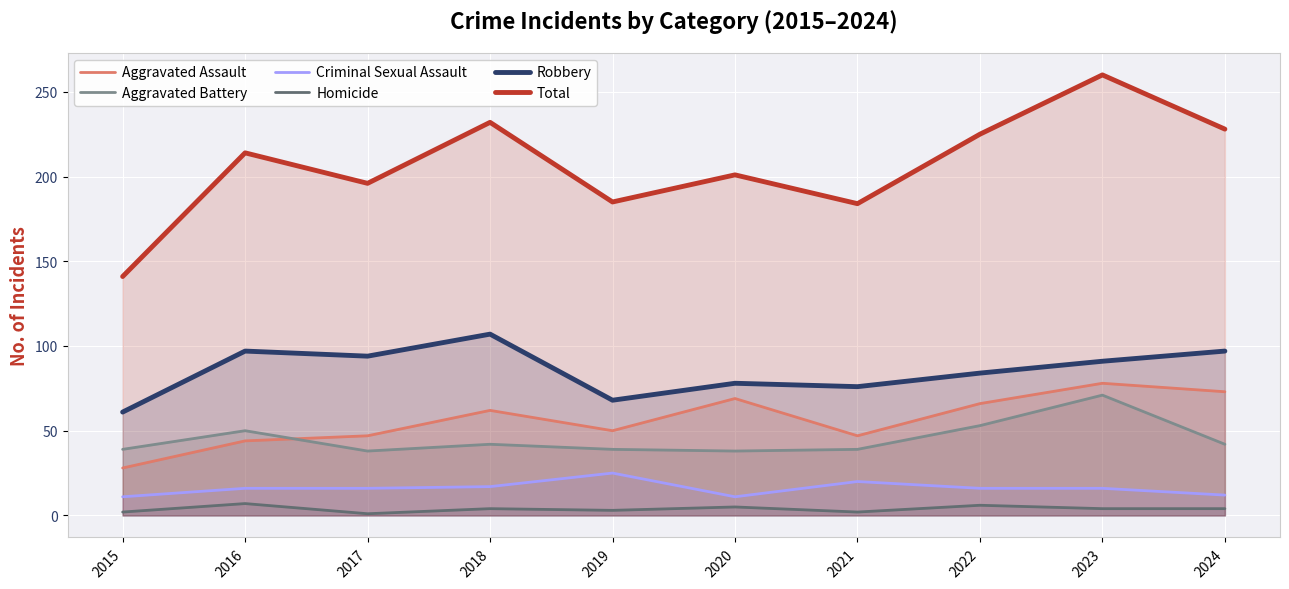

Rank the series at 2023 from lowest to highest value.

Homicide, Criminal Sexual Assault, Aggravated Battery, Aggravated Assault, Robbery, Total